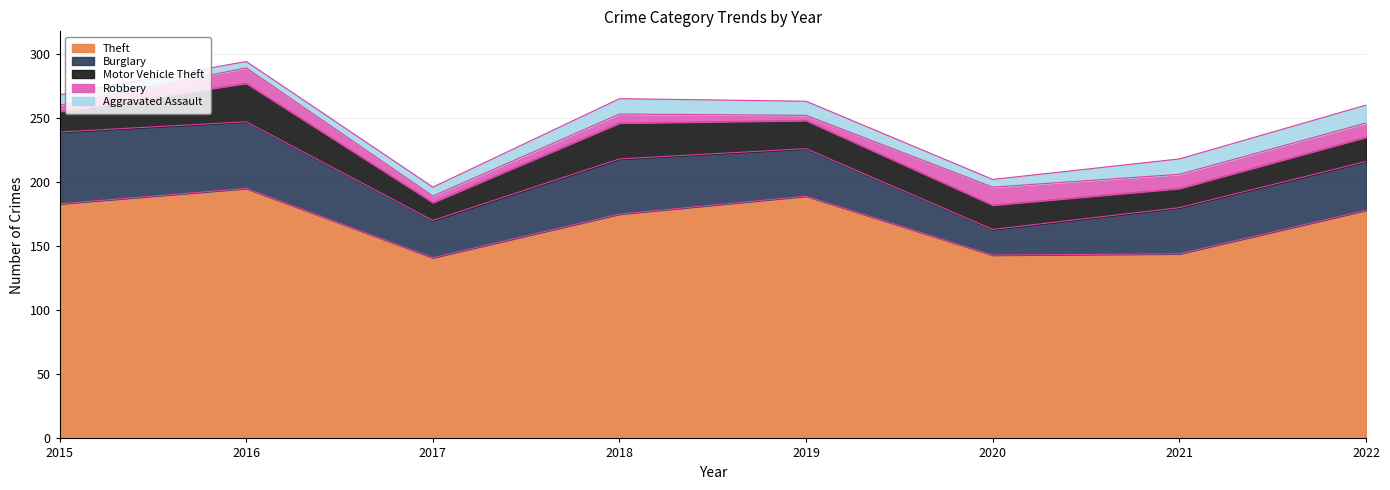

Between 2020 and 2015, which is larger?

2015